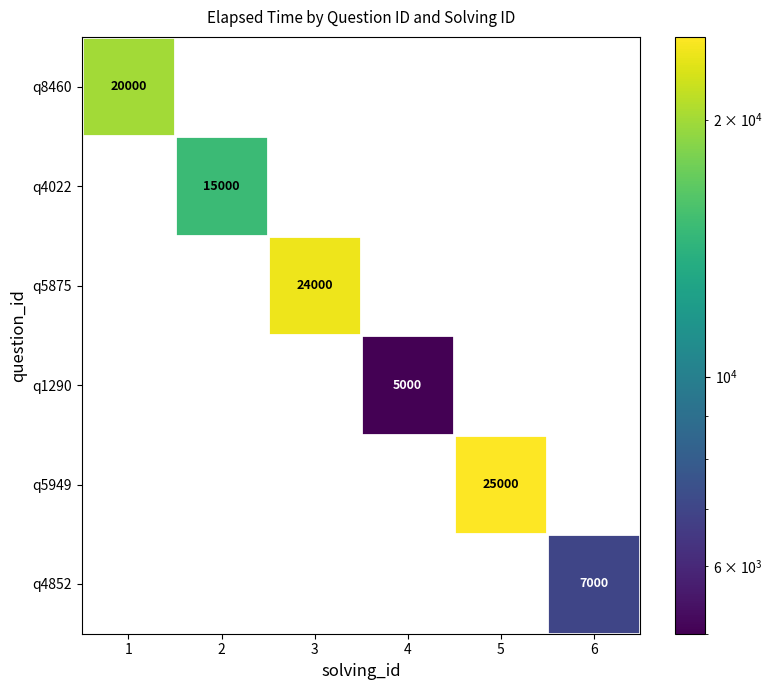

The q4852 series shows 7000 at 6. True or false?

True